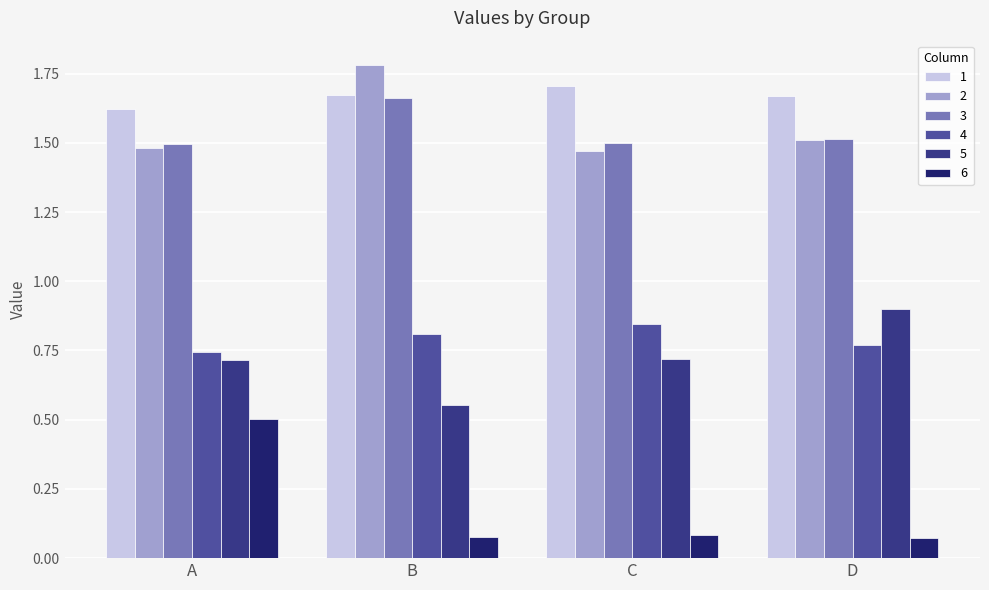

At how many categories does at least one series exceed 0?

4